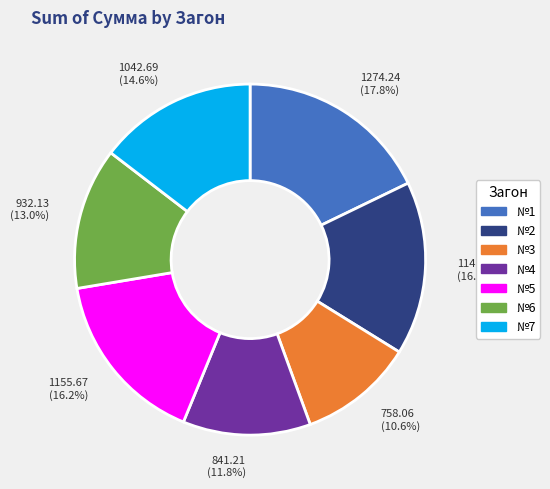

Approximately how many times larger is the value at №5 compared to №3?

1.5